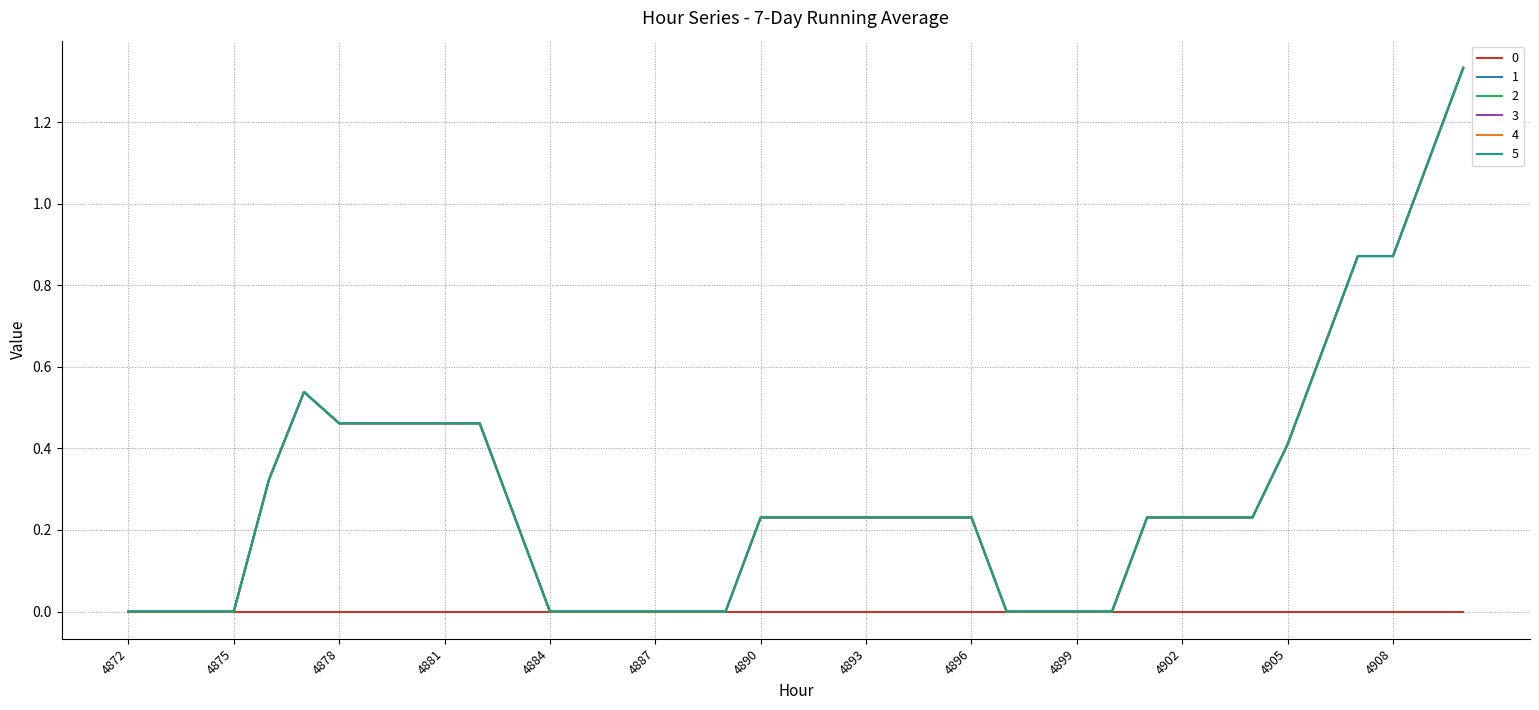

True or false: 0 and 4 intersect in this chart.

False